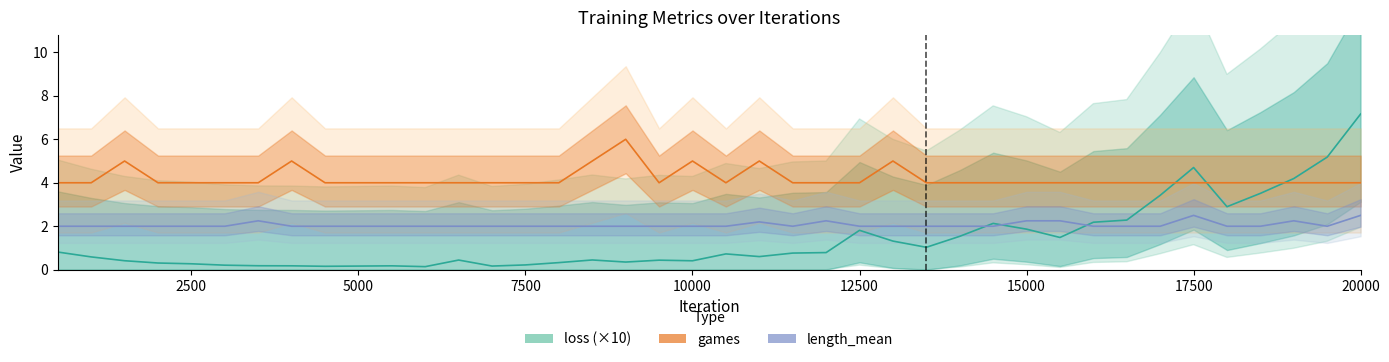

The value of games at 38 is 2.2. True or false?

False